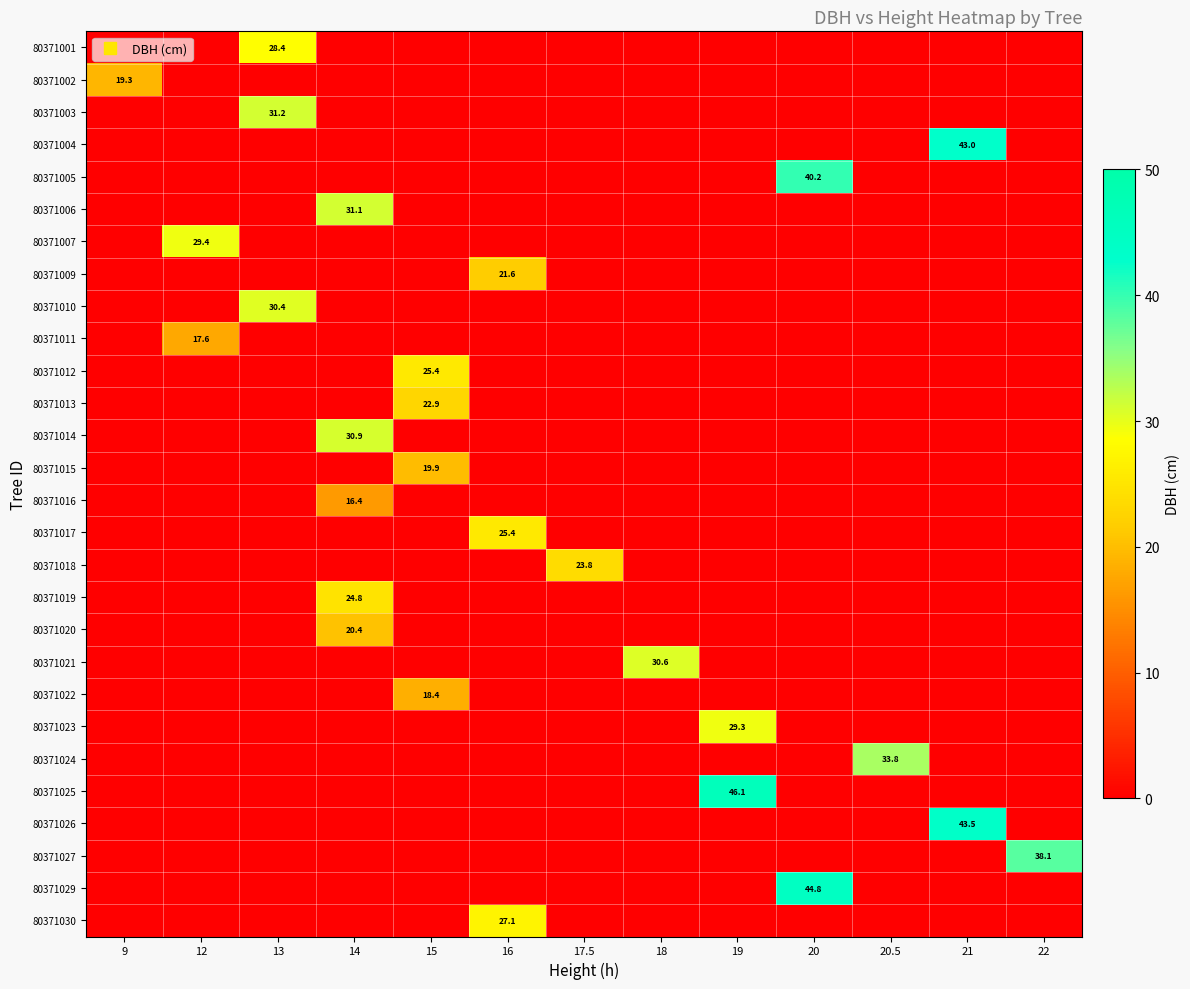

What is the spread (max minus min) of values at 13?

31.2